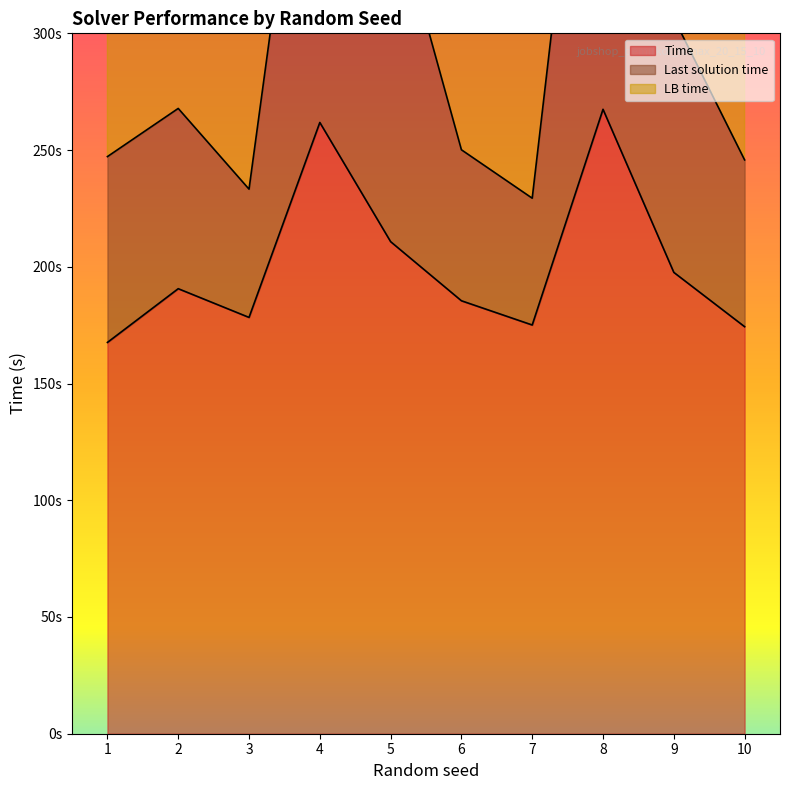

At which category does LB time reach its first local peak?

2